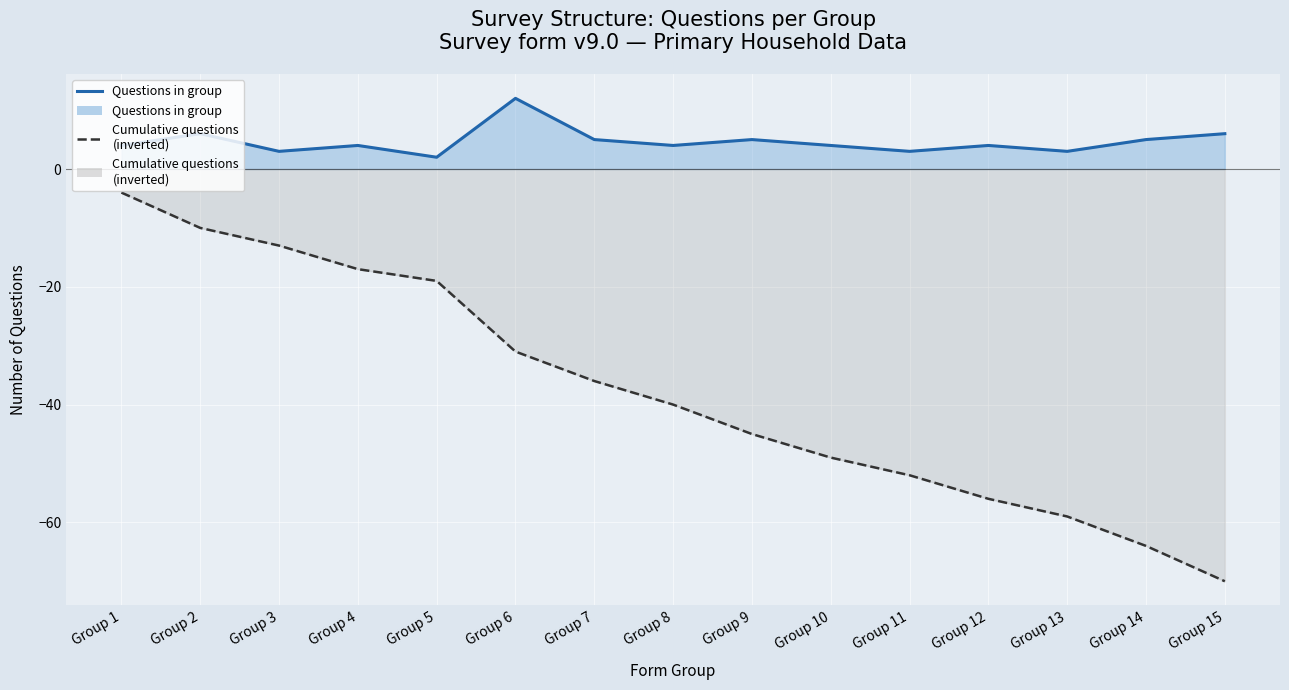

At which category is the sum across all series the highest?

Group 1